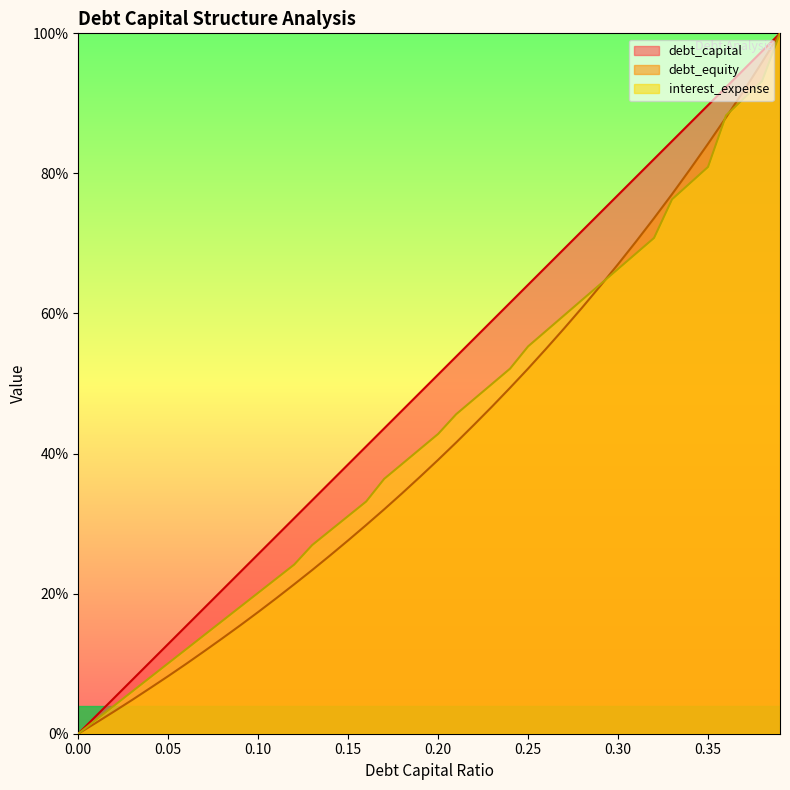

What is the greatest value displayed?

1.0